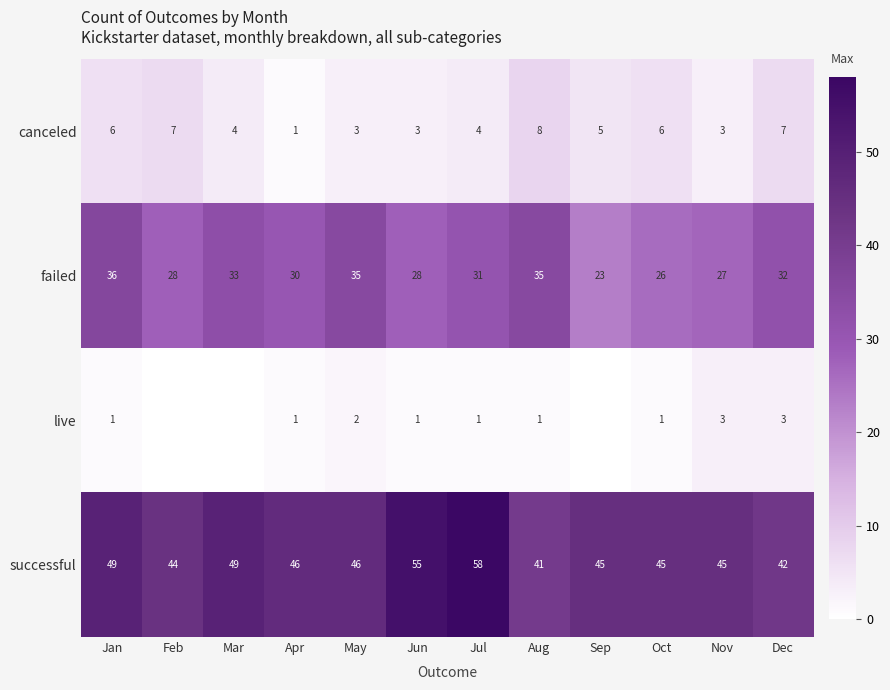

At which label does failed first exceed 31?

Jan